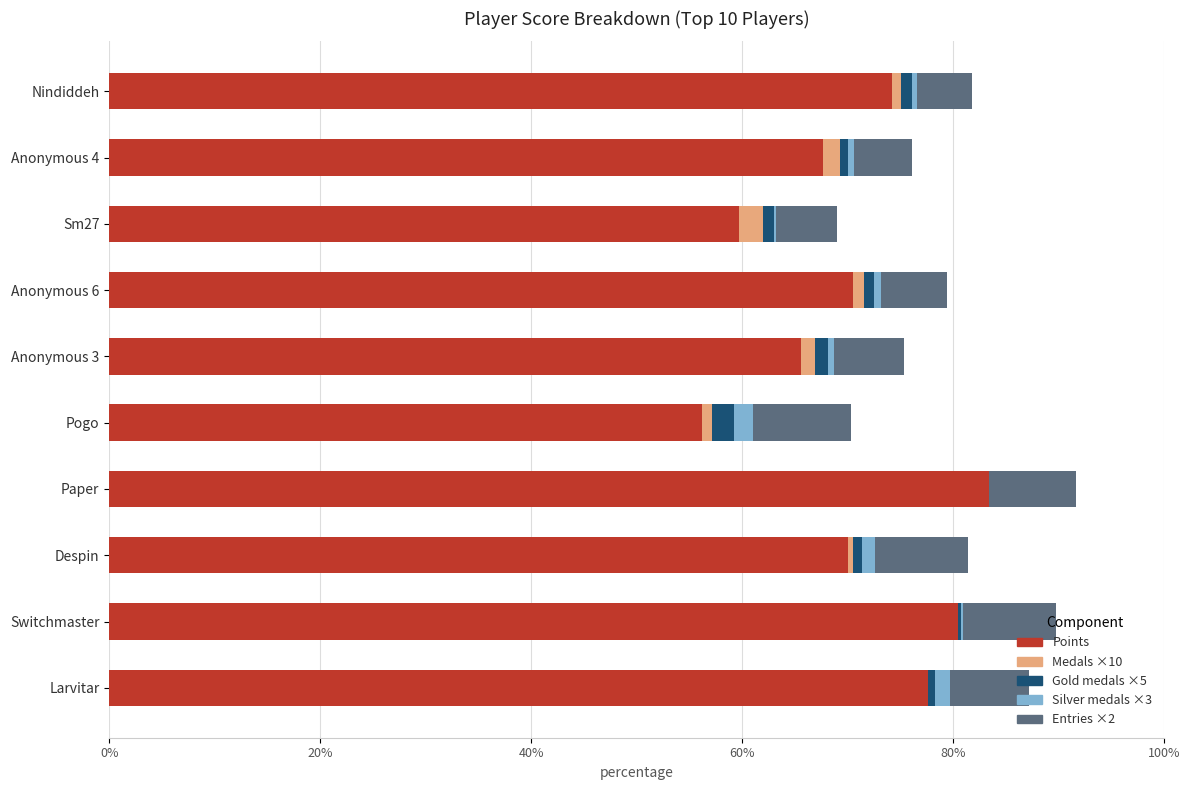

How many series are shown in this chart?

5